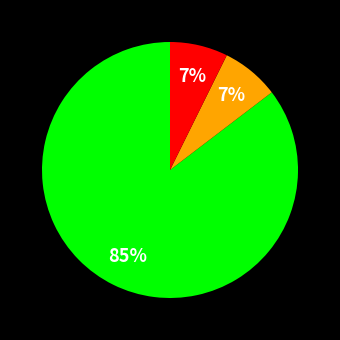

To the nearest percent, what is the average slice percentage?

33%